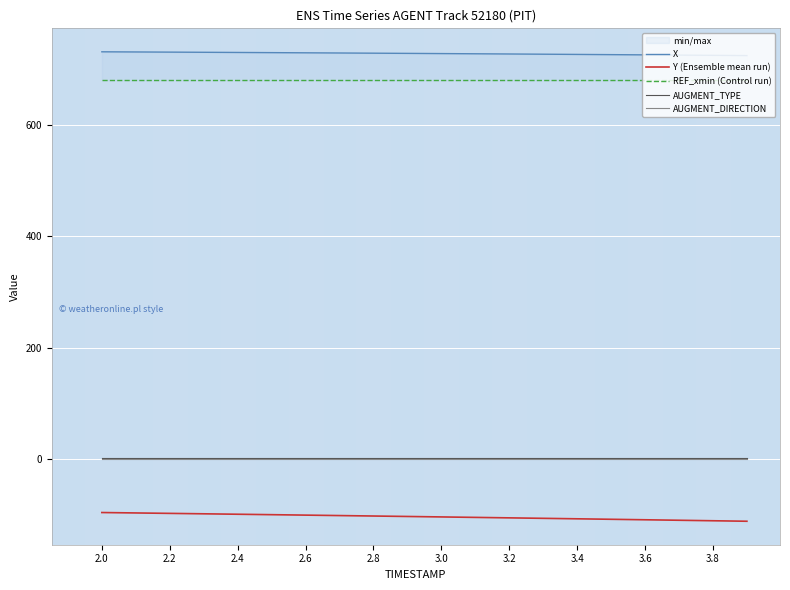

True or false: Y (Ensemble mean run) and AUGMENT_TYPE cross at least once.

False